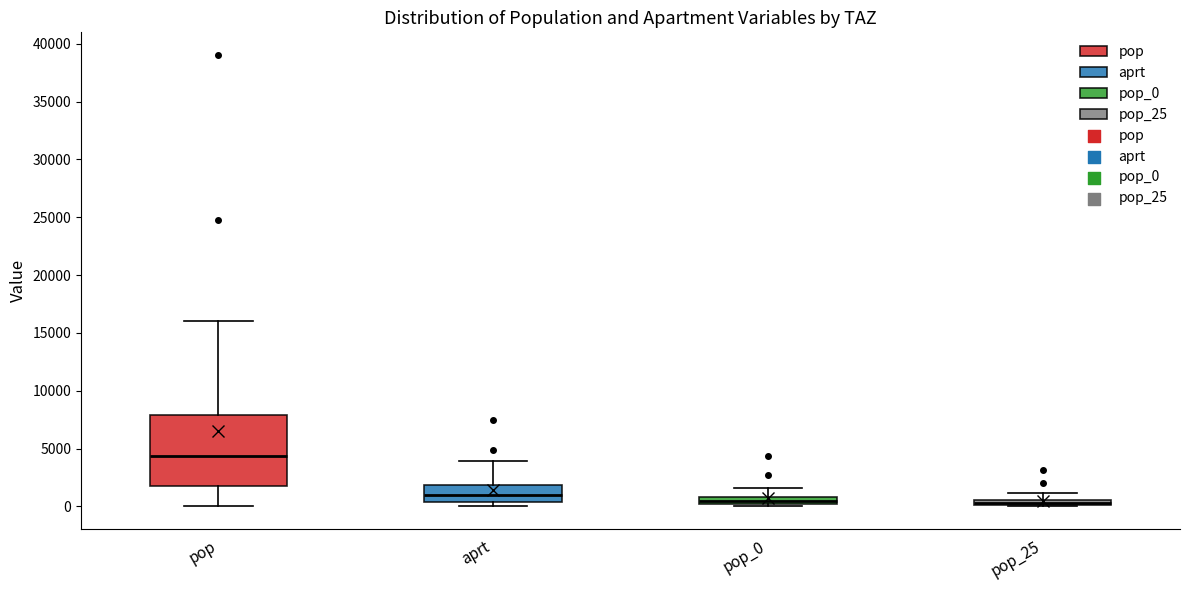

Where does the upper whisker of the box for aprt end on the y-axis? The values are not printed on the chart, so give them approximately, as read against the axis.

4000